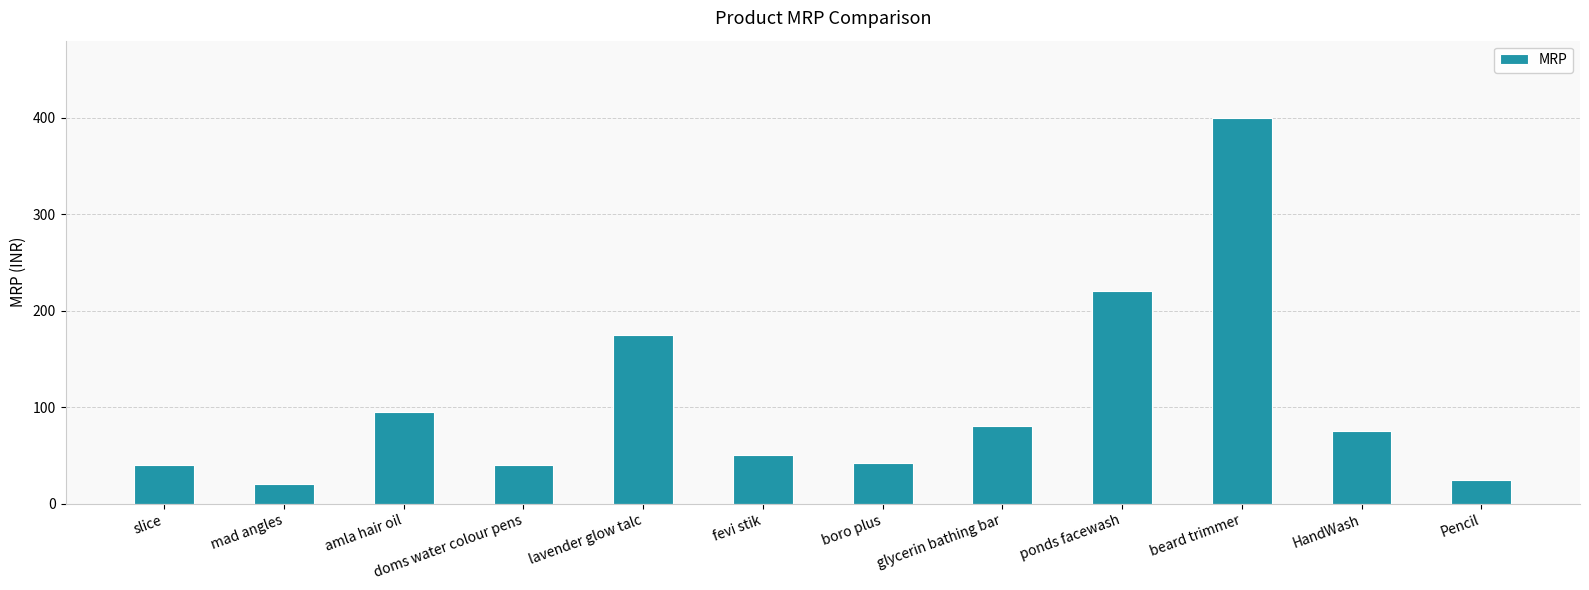

What is the label of the 3rd bar from the right?

beard trimmer